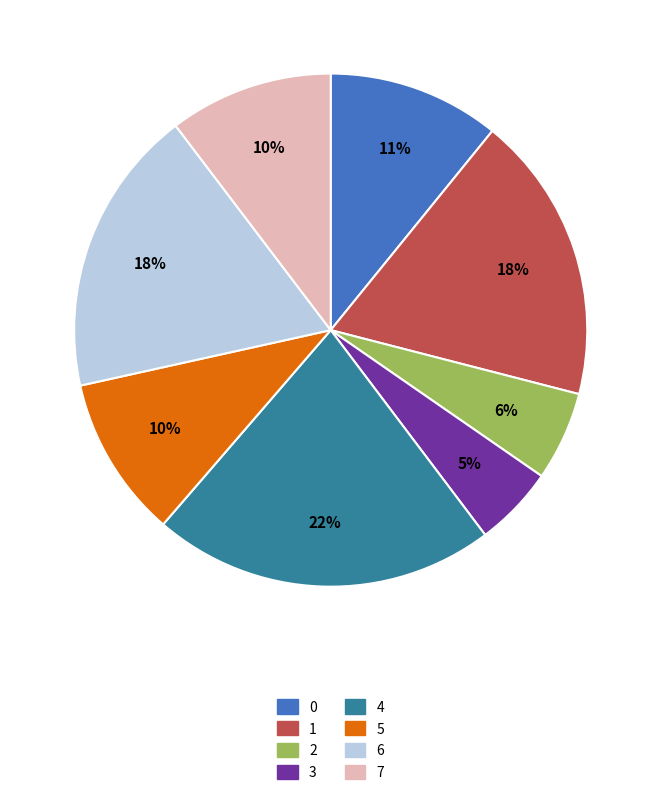

How many slices are in this pie chart?

8